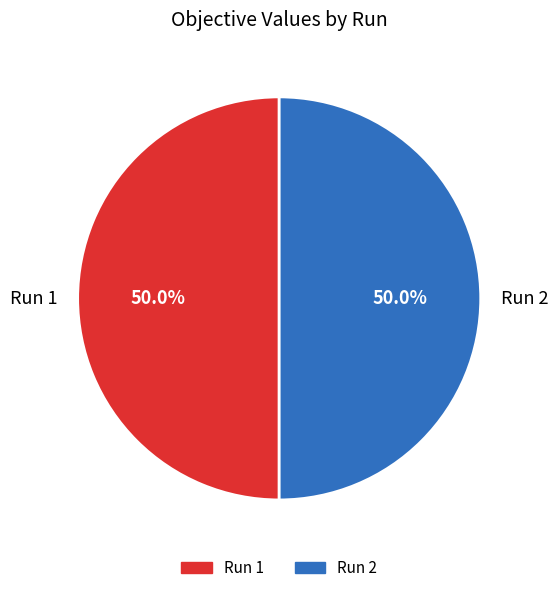

Count the number of slices in the pie.

2